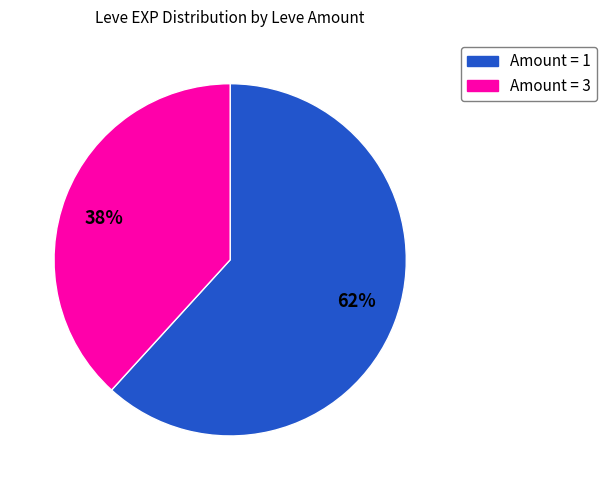

True or false: 38% accounts for 38% of the total.

True